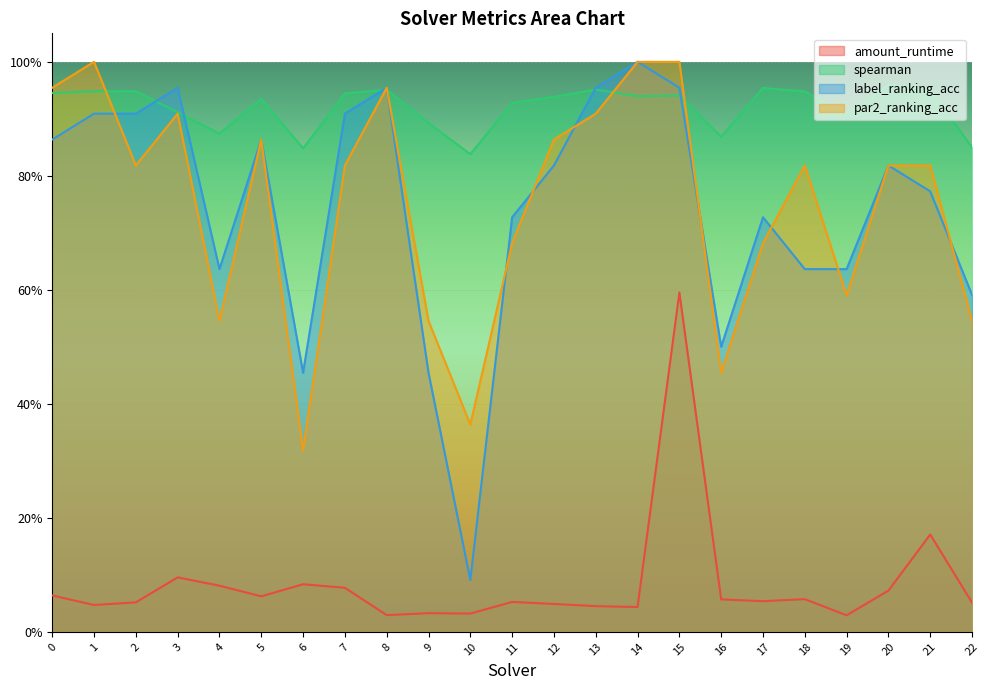

What is the spread (max minus min) of values at 20?

0.9